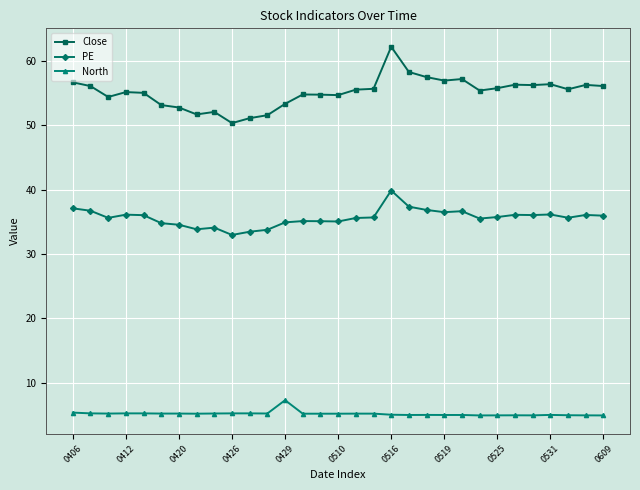

List the series in order of their peak value, lowest first.

North, PE, Close